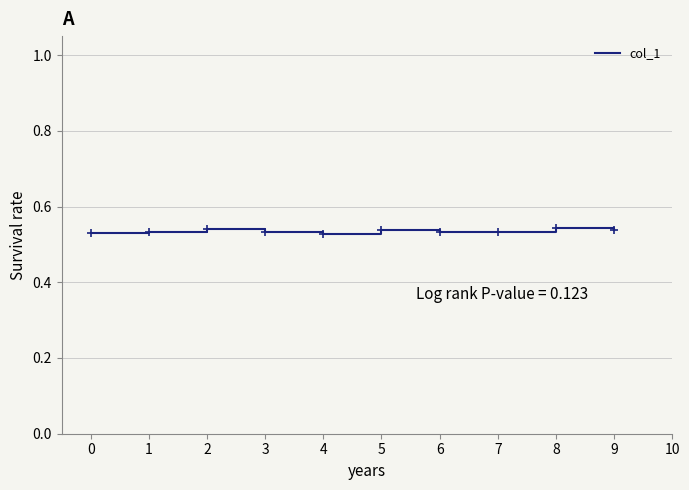

Is it true that the value at 0 is 0.2?

False